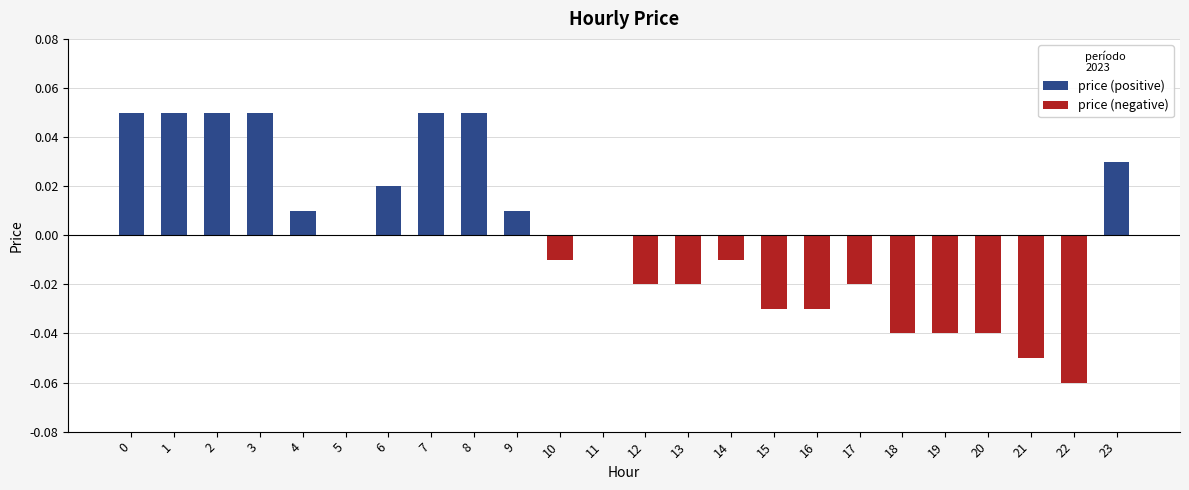

Between 7 and 23, which is larger?

7